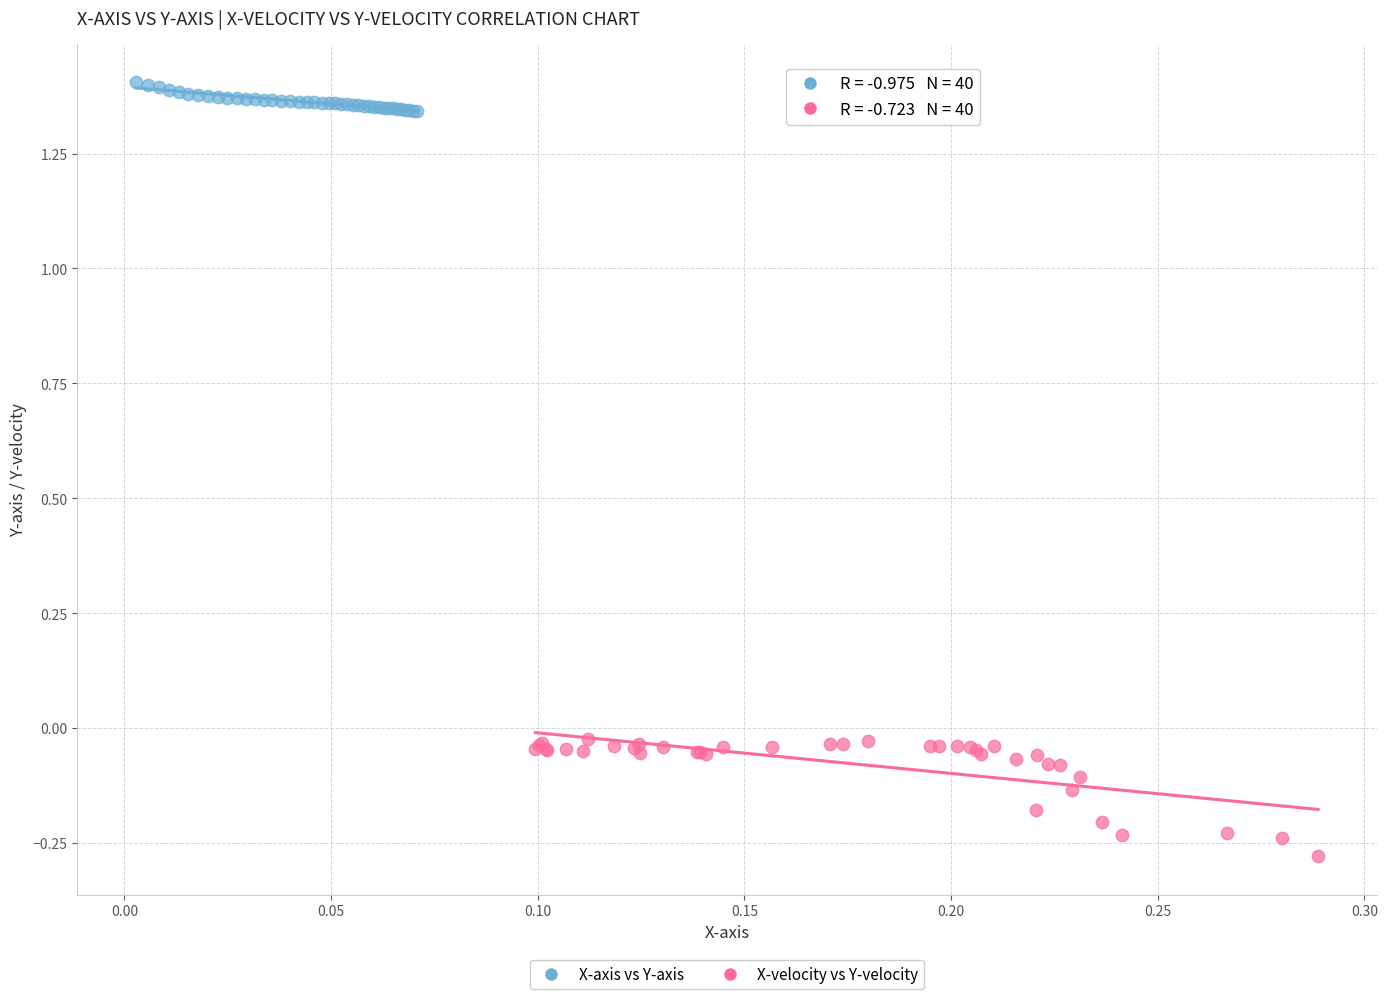

Which series reaches the minimum Y coordinate?

X-velocity vs Y-velocity